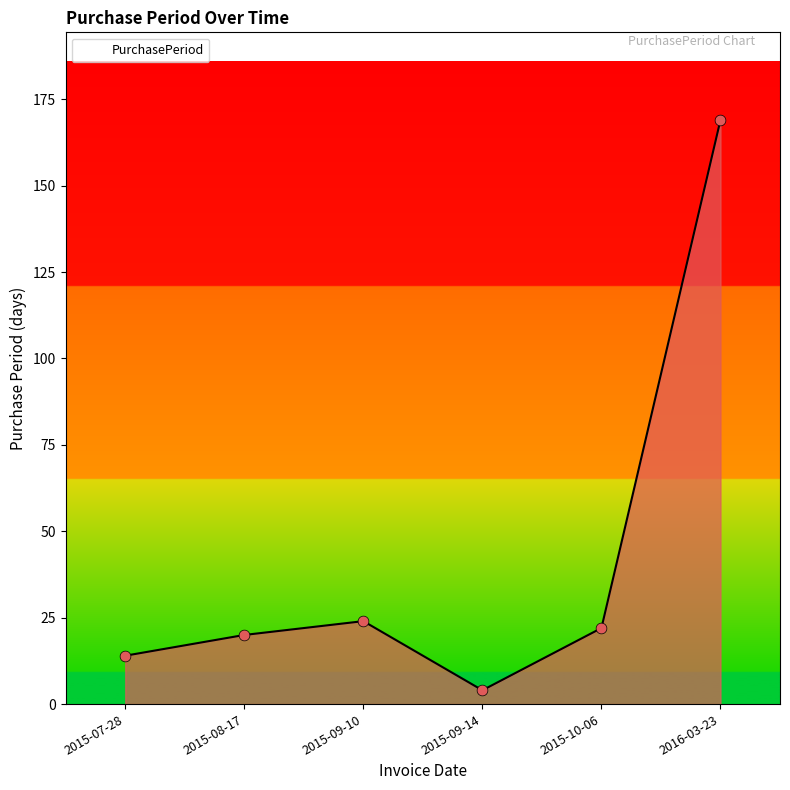

What is the change in value from 2015-08-17 to 2015-10-06?

+2